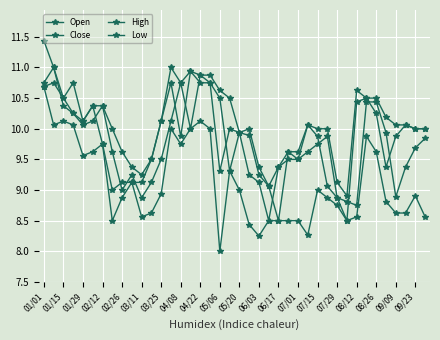

Where is the first local minimum for Low?

01/15